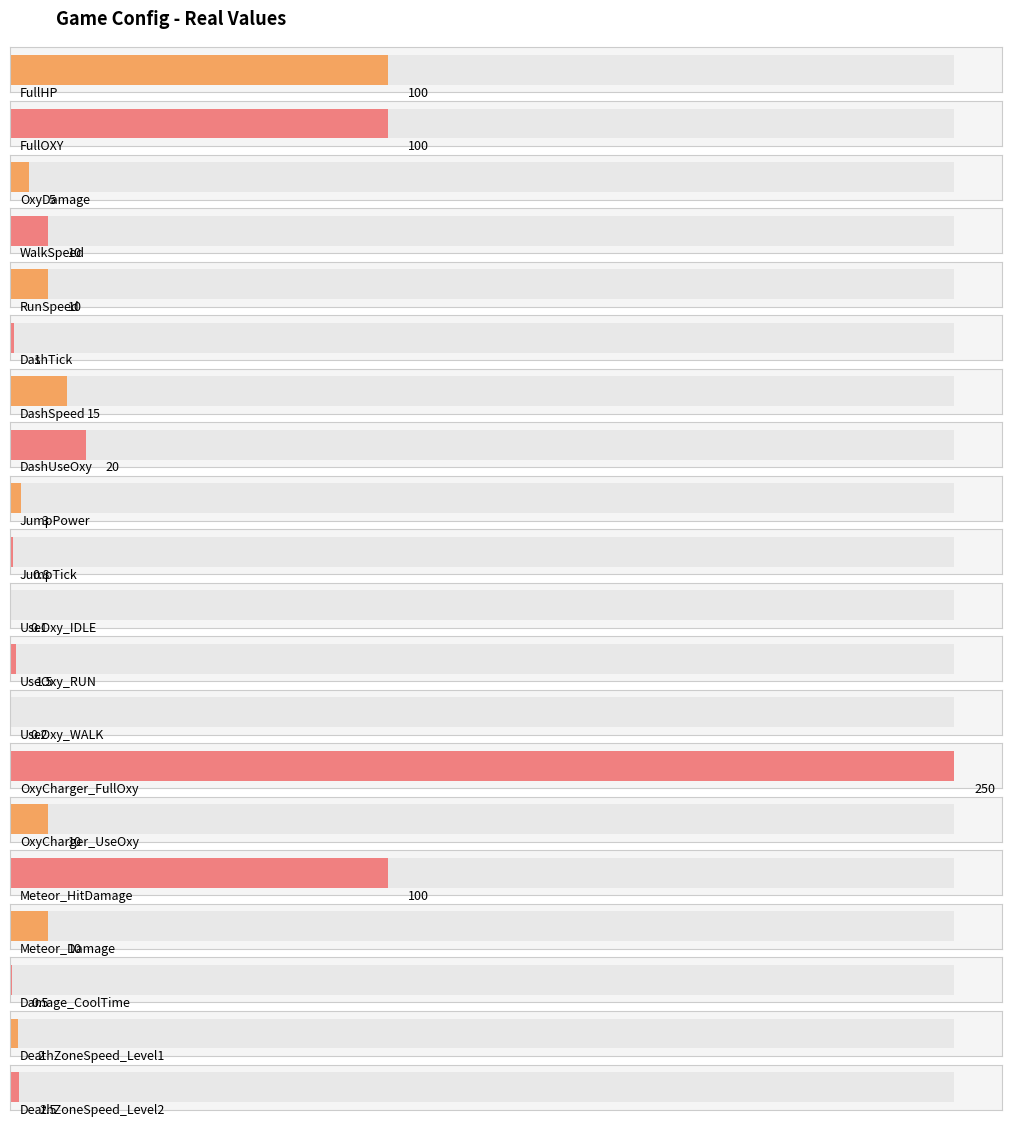

What is the sum of the values at UseOxy_WALK and UseOxy_RUN?

1.7